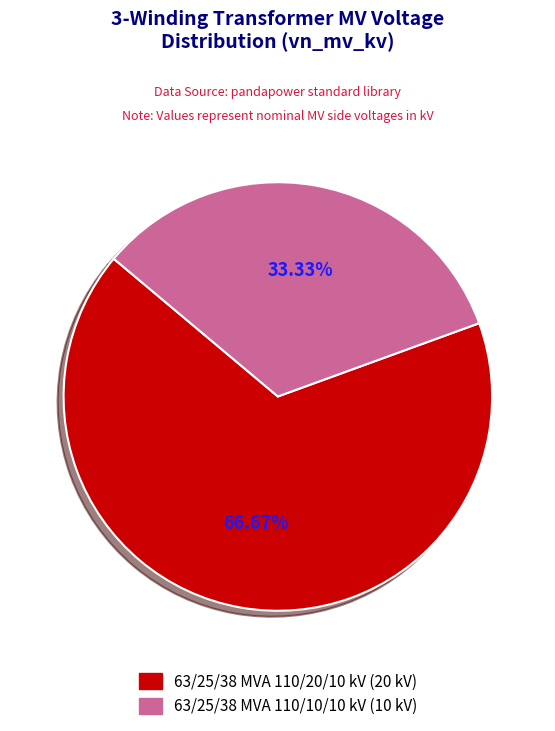

Is 63/25/38 MVA 110/20/10 kV the majority of the pie?

Yes